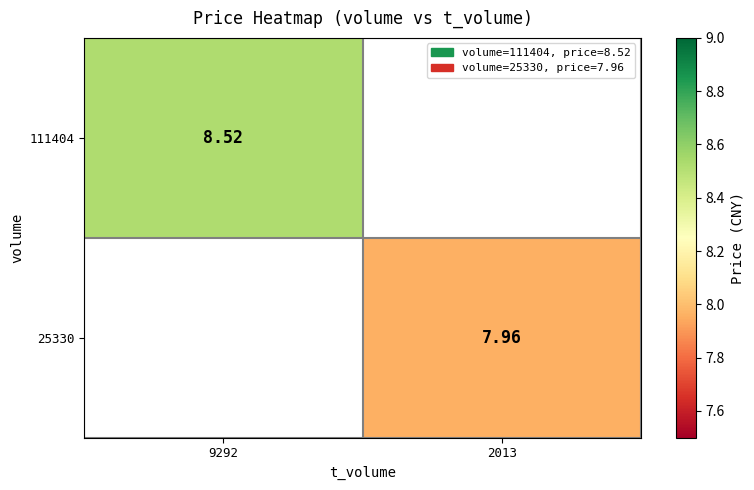

Count the number of data series in this chart.

2